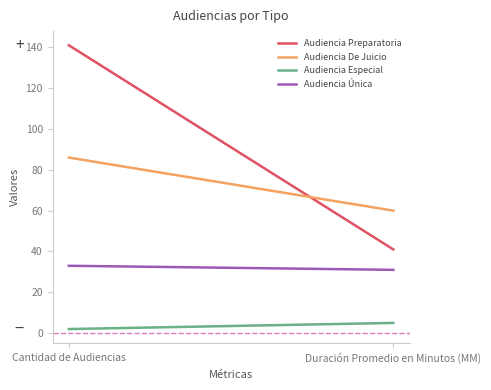

What is the sum of all Audiencia Única values?

64